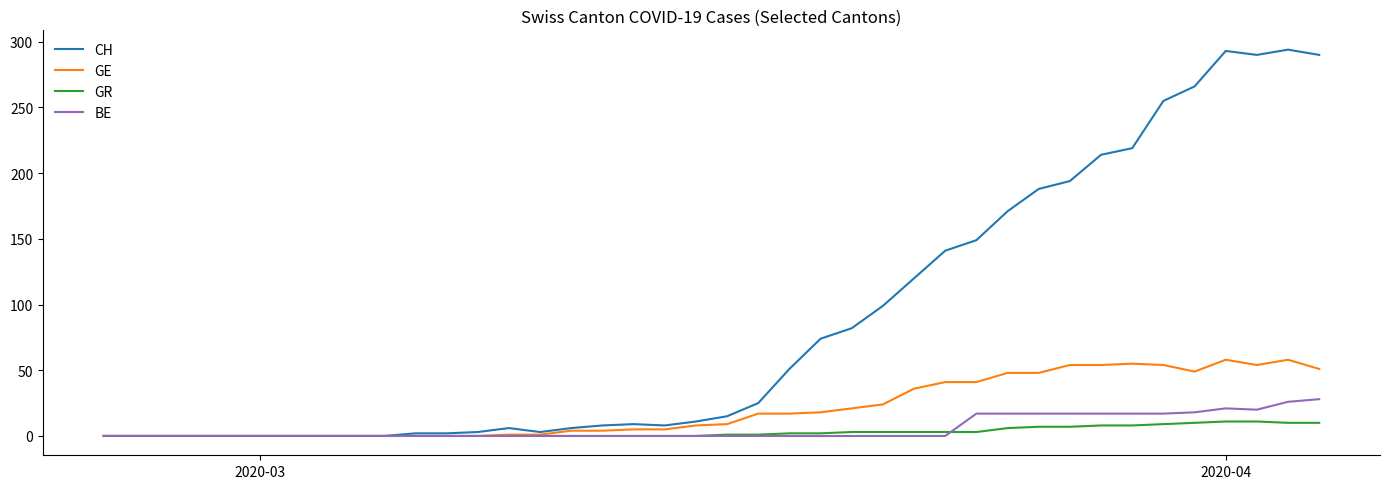

At how many categories does at least one series exceed 233?

6